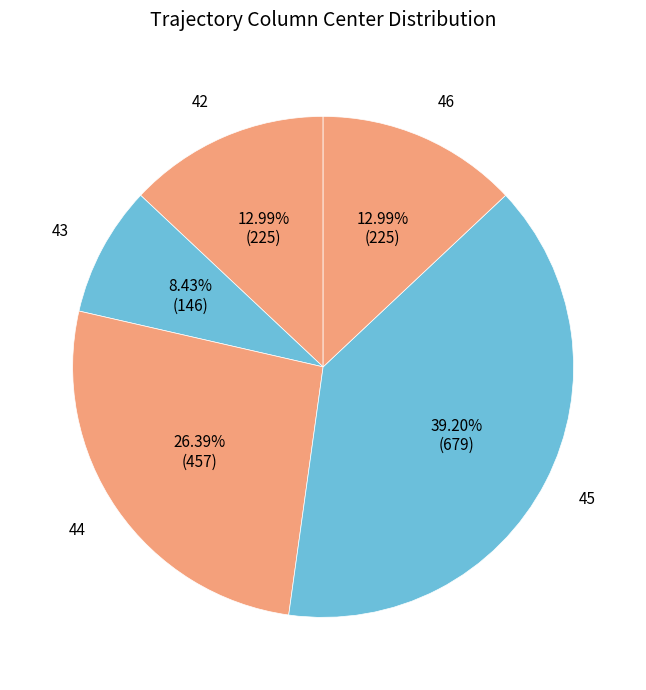

What is the ratio of the value at 42 to the value at 45?

0.3